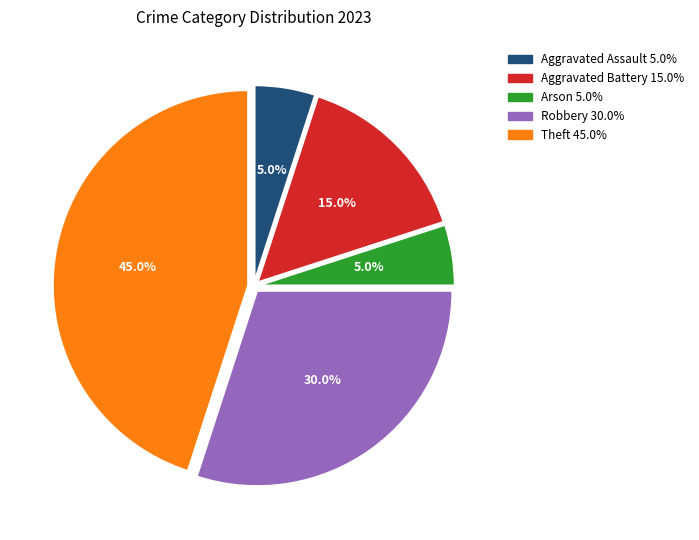

To the nearest percent, what is the average slice percentage?

20%